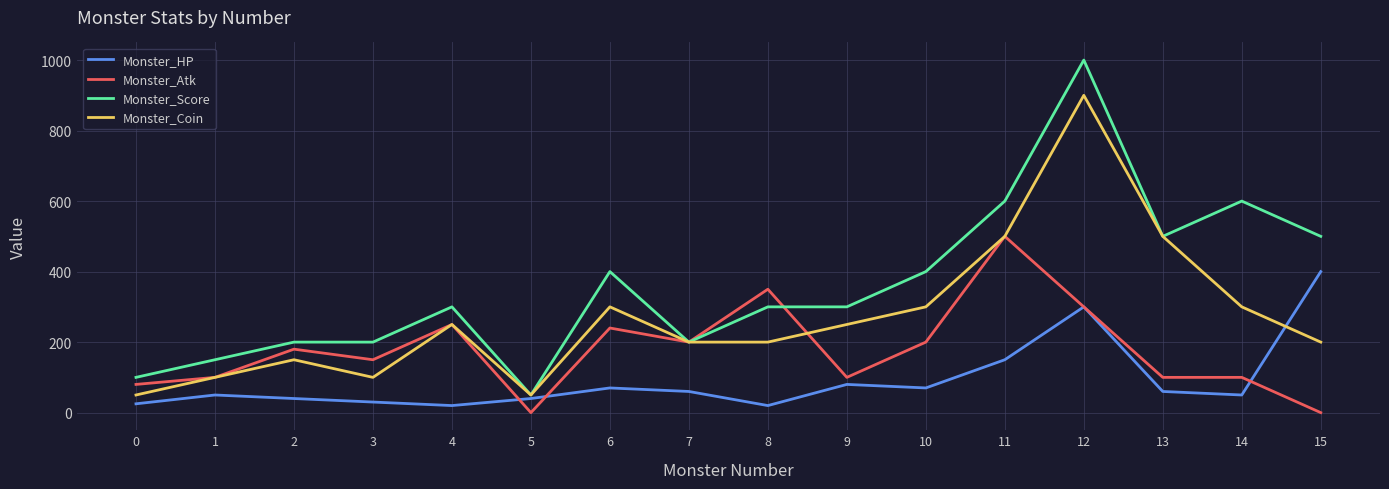

Rank the series by their average value, from lowest to highest.

Monster_HP, Monster_Atk, Monster_Coin, Monster_Score